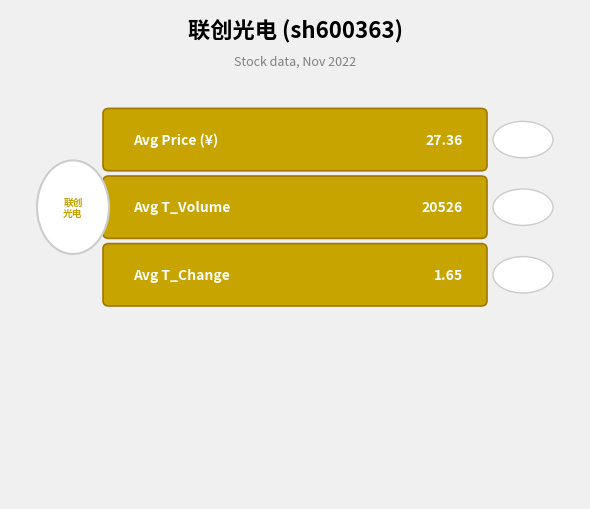

Which series has the largest range (max minus min)?

t_volume